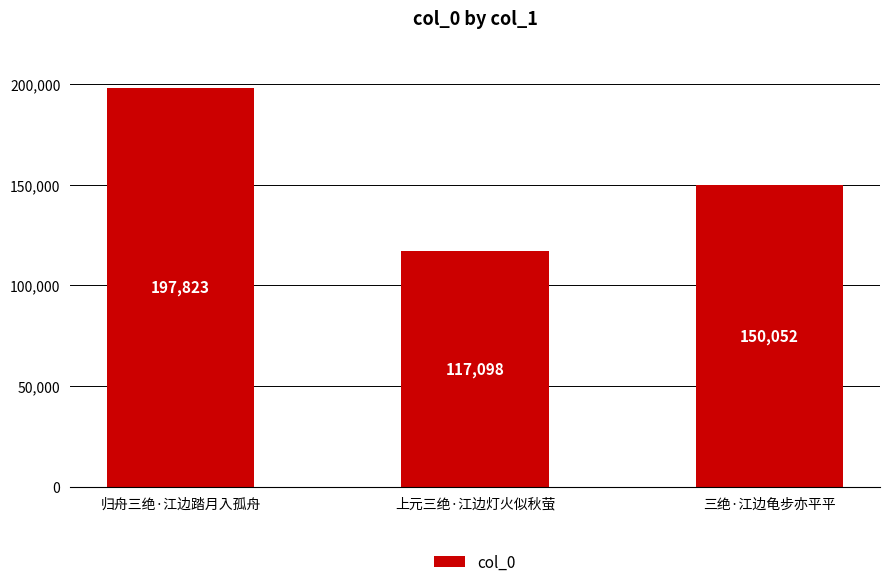

Reading right to left, what are all the values shown in this chart?

三绝·江边龟步亦平平=150052	上元三绝·江边灯火似秋萤=117098	归舟三绝·江边踏月入孤舟=197823